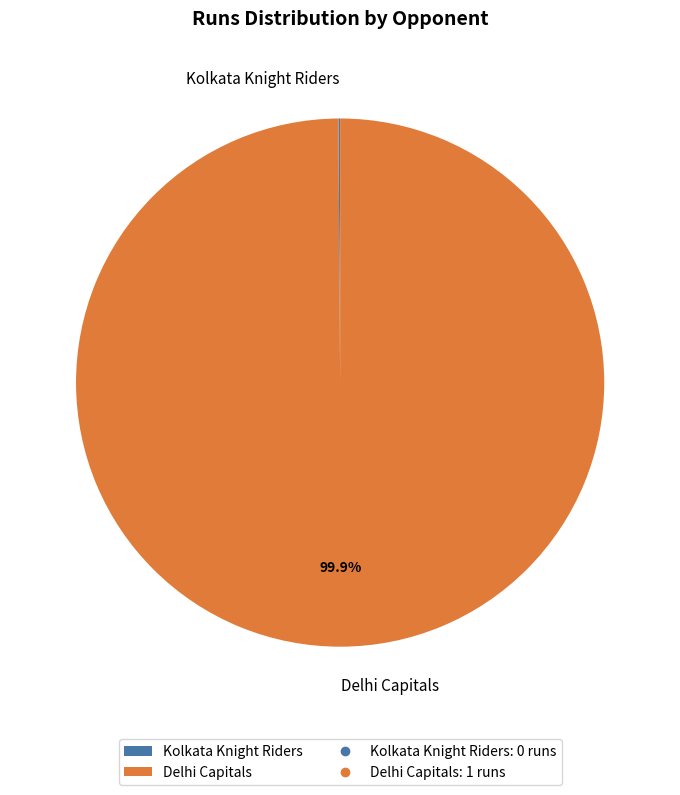

Is there a majority slice in this chart?

Yes